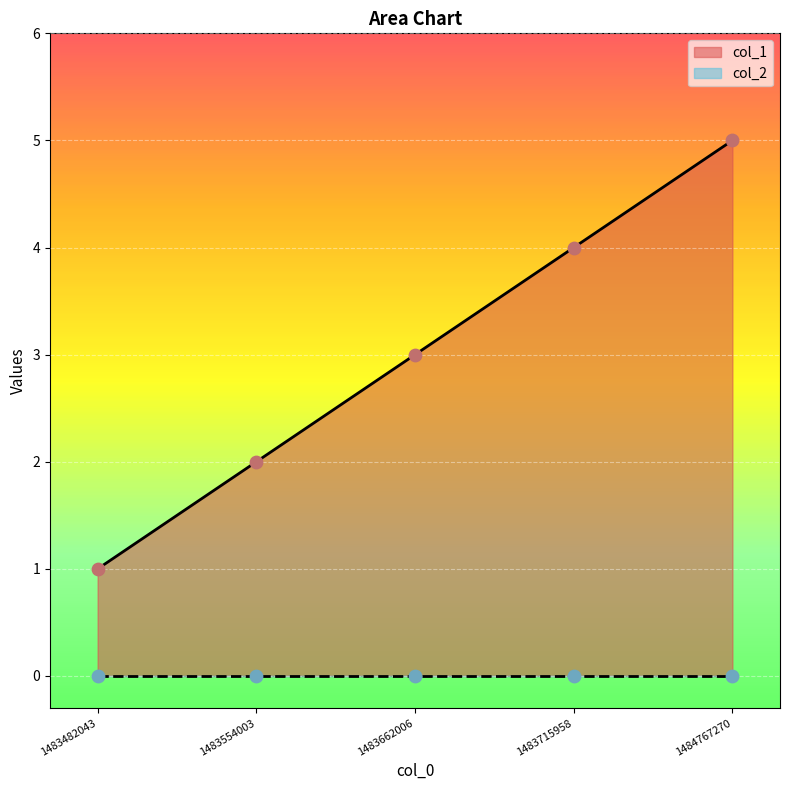

What is the change in value from 1483662006 to 1484767270?

+2